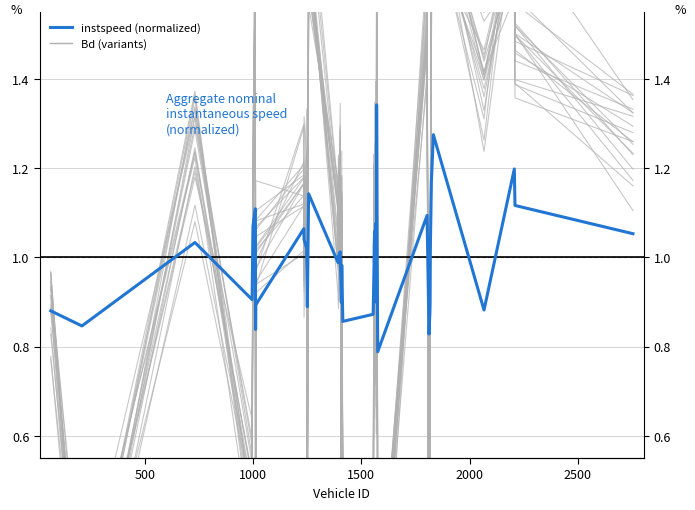

Rank the series by their average value, from lowest to highest.

Bd, instspeed